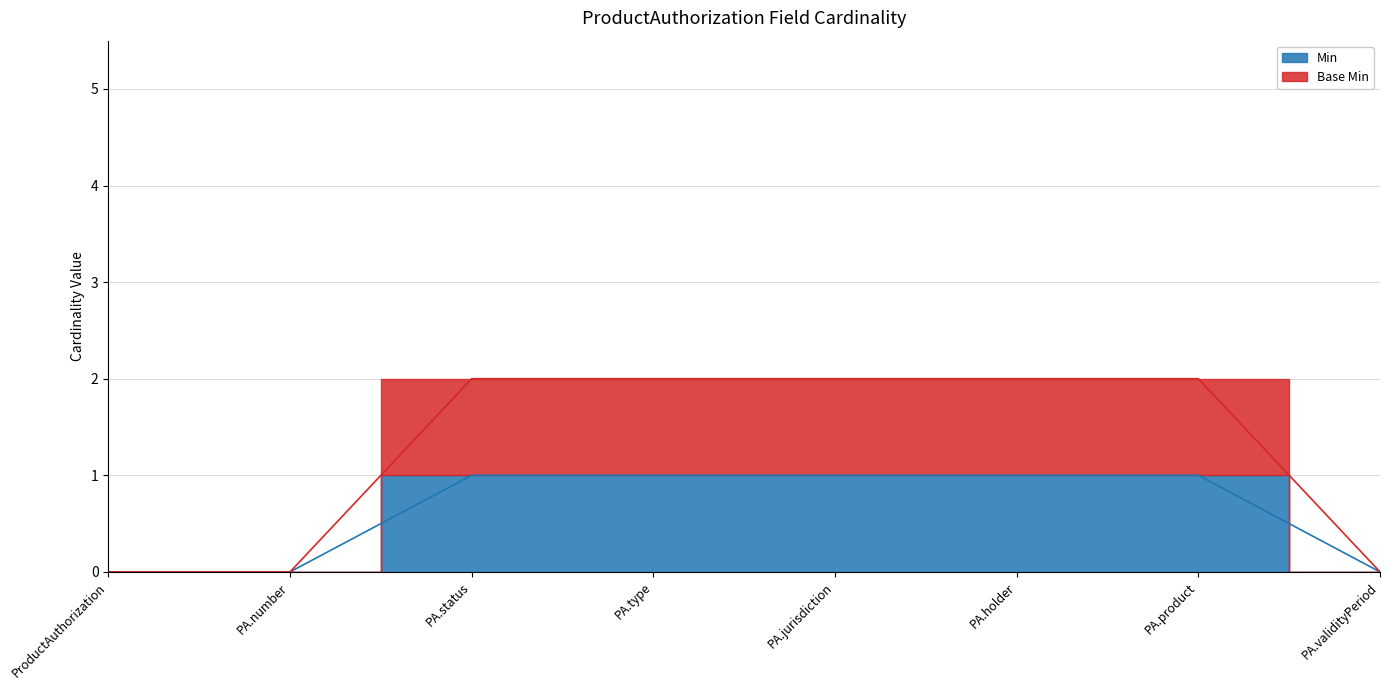

True or false: Base Min and Min cross at least once.

False